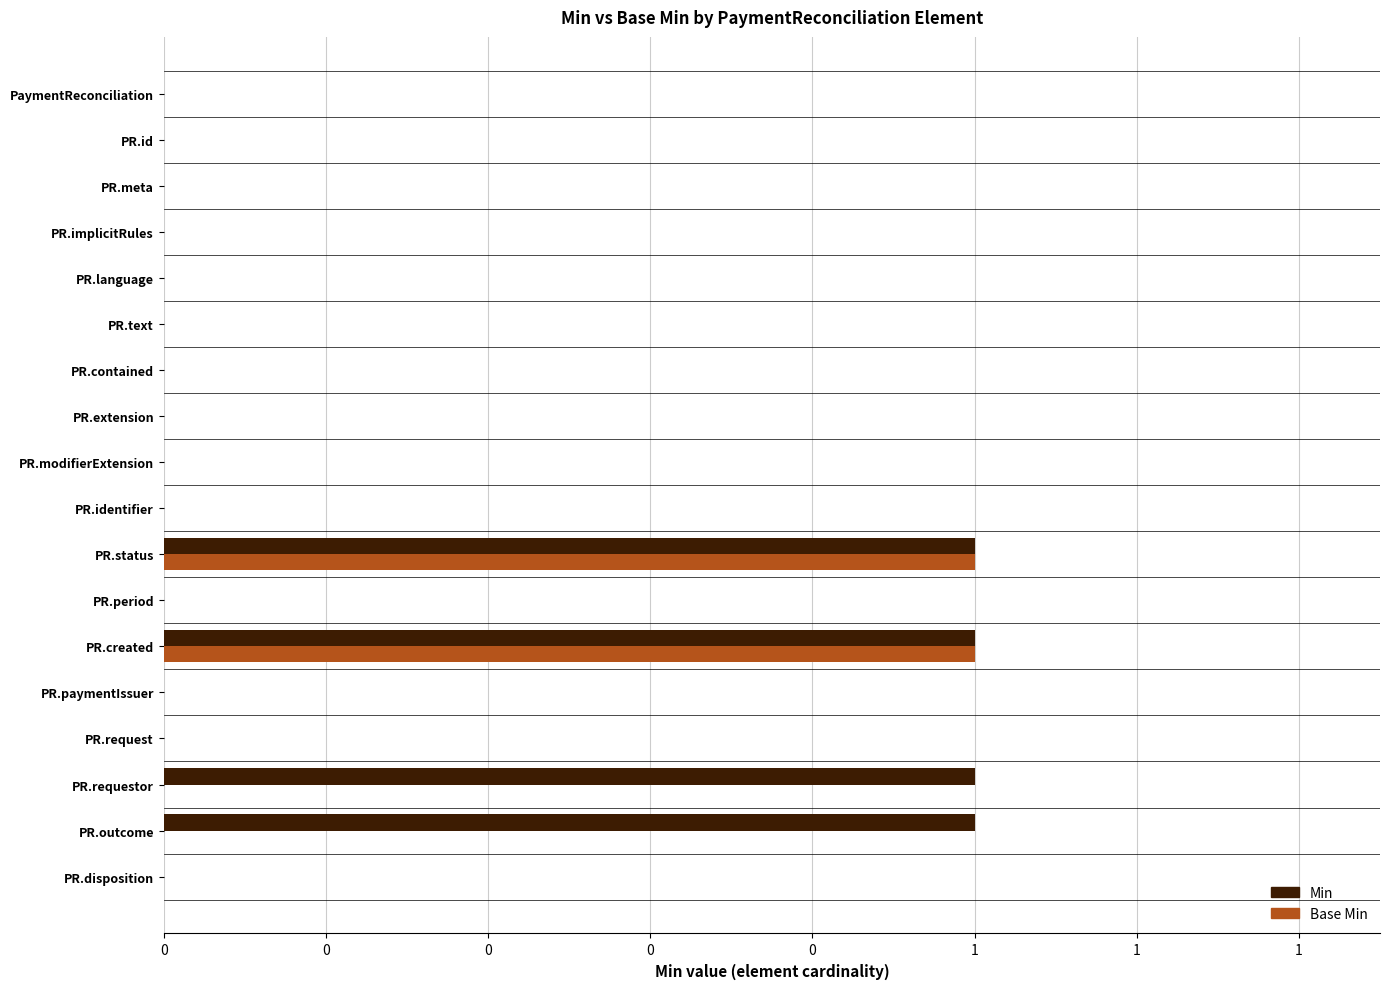

What is the greatest value displayed?

1